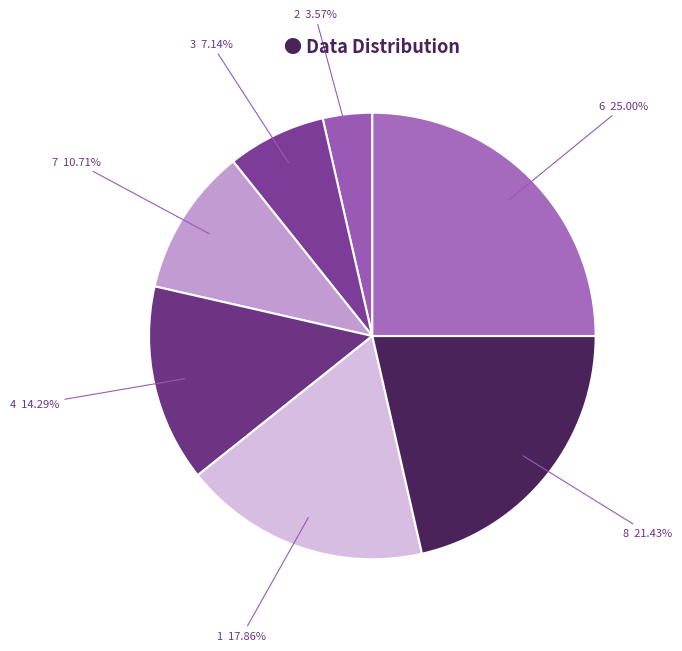

How many slices are in this pie chart?

7